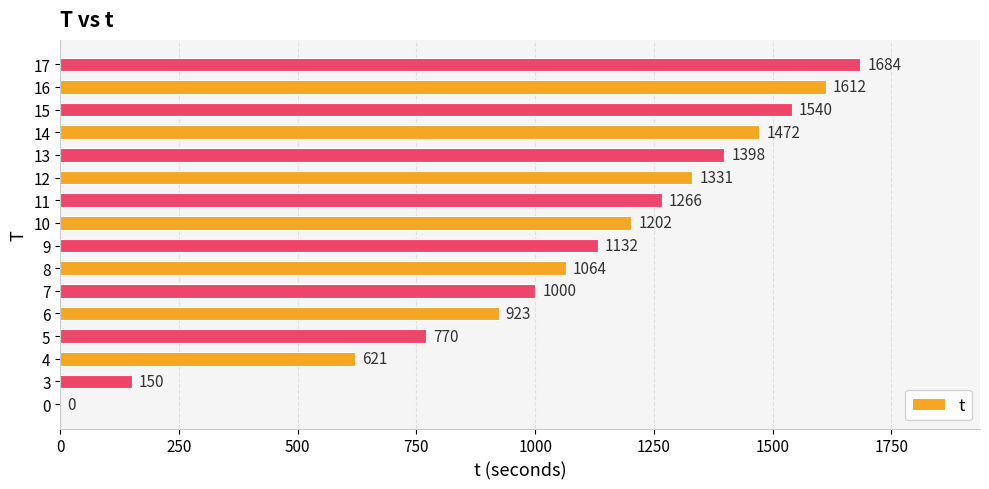

What is the sum of all values?

17165